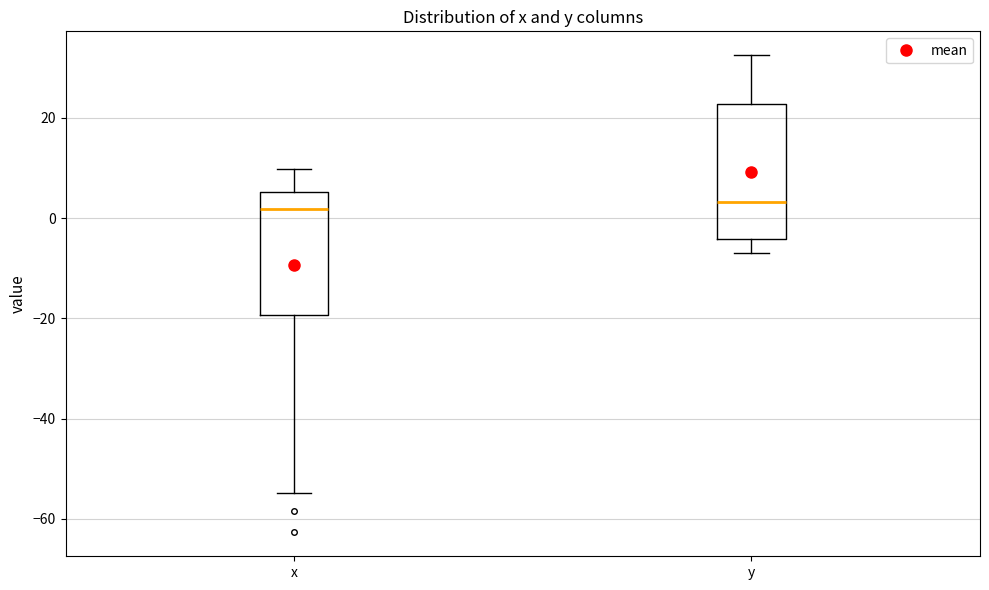

Reading left to right, transcribe this box plot: for each box, give where its median line is, the range the box spans, and where its two whiskers end, as read against the y-axis. The values are not printed on the chart, so give them approximately, as read against the axis.

x: median 2, box -20 to 6, whiskers -54 to 10
y: median 4, box -4 to 22, whiskers -6 to 32